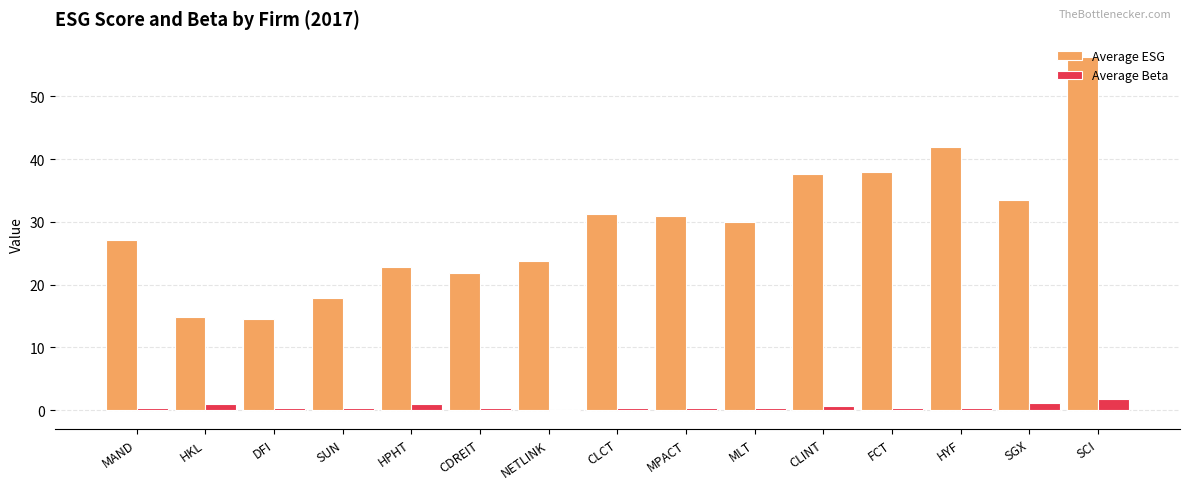

What is the sum of the Average Beta values at MAND and HKL?

1.3